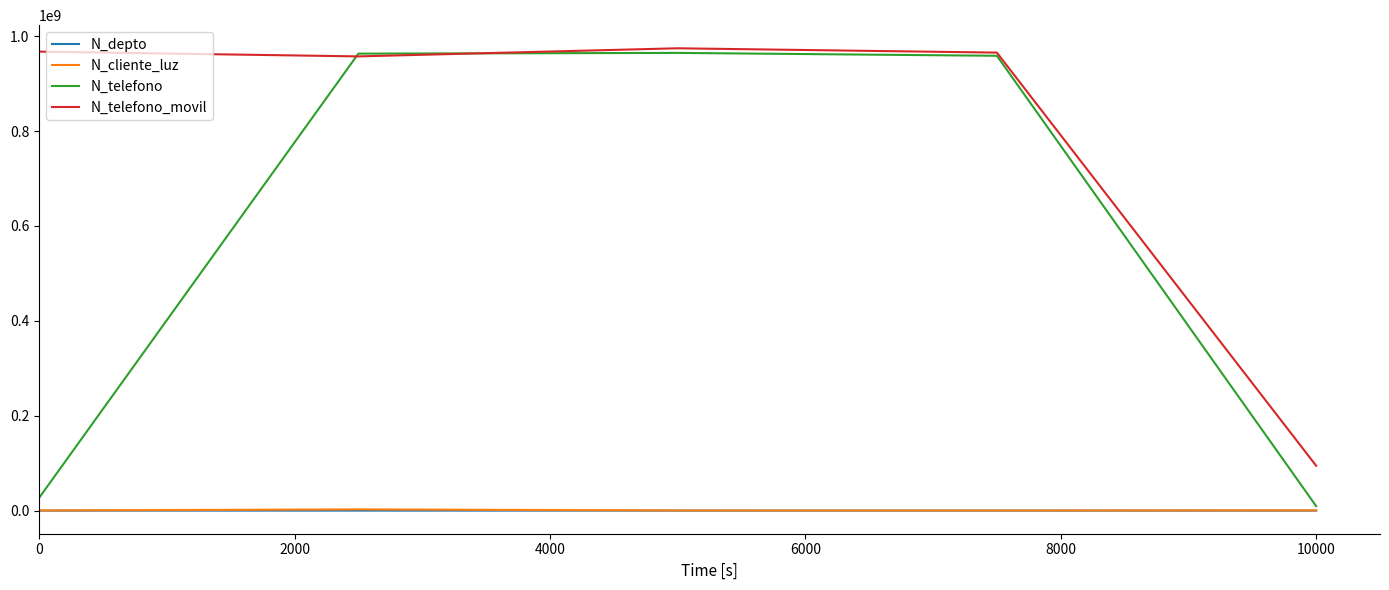

Which series has the largest total across all categories?

N_telefono_movil